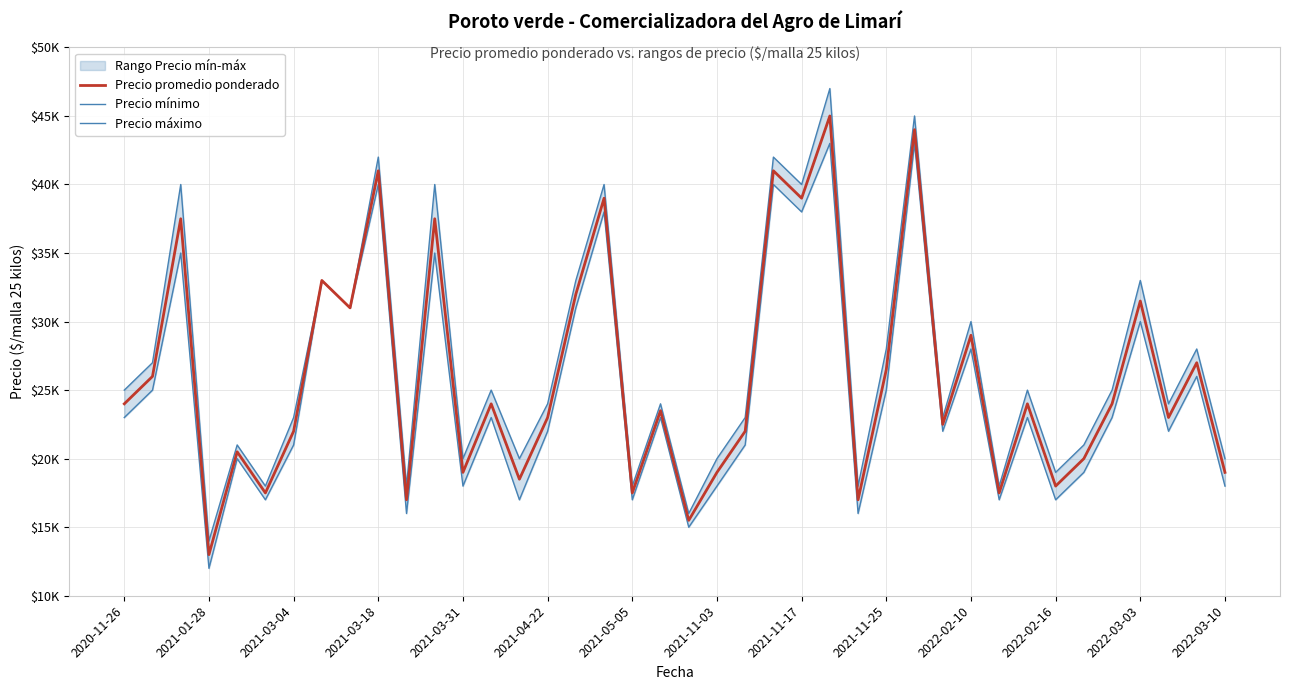

Which series has the largest total across all categories?

Precio máximo